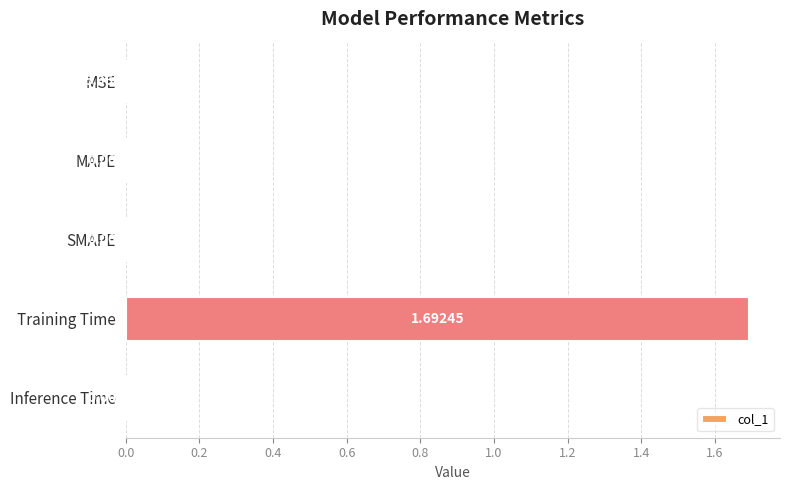

Are the bars horizontal?

Yes